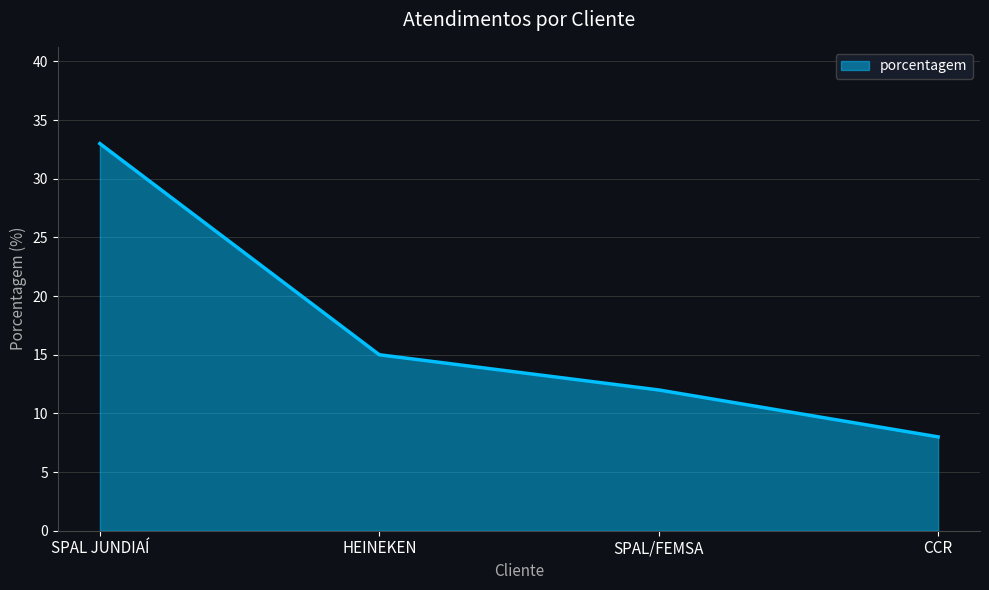

Rank the categories by value from highest to lowest.

SPAL JUNDIAÍ, HEINEKEN, SPAL/FEMSA, CCR